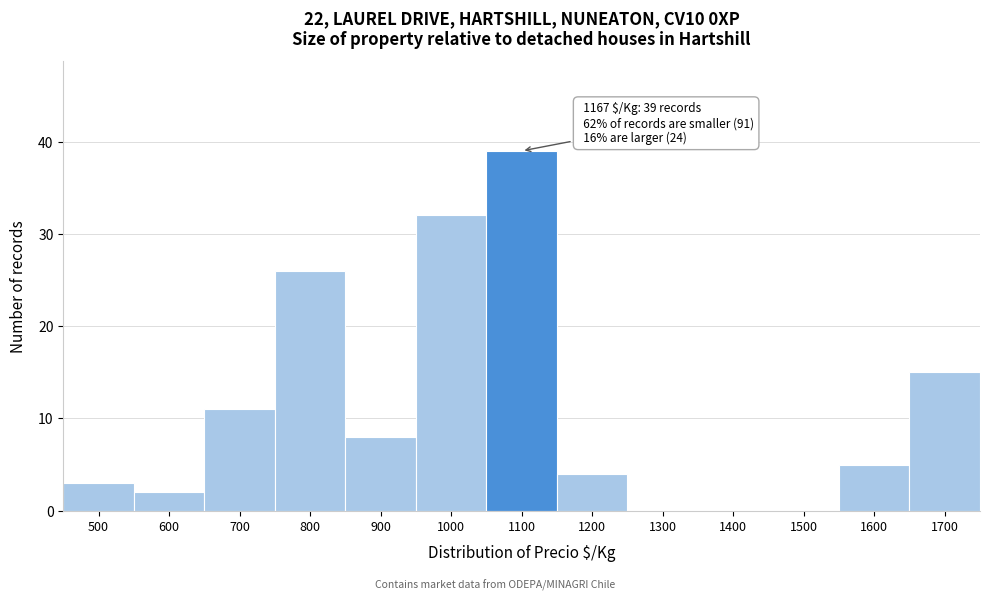

Reading right to left, what are all the values shown in this chart?

1700=15	1600=5	1500=0	1400=0	1300=0	1200=4	1100=39	1000=32	900=8	800=26	700=11	600=2	500=3